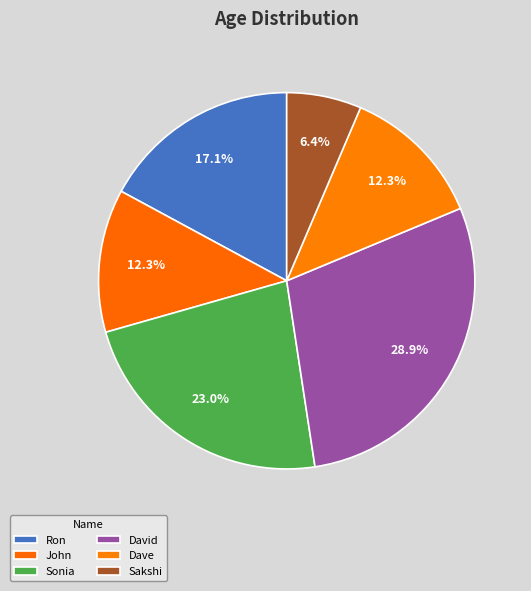

What is the smallest slice in the pie chart?

Sakshi